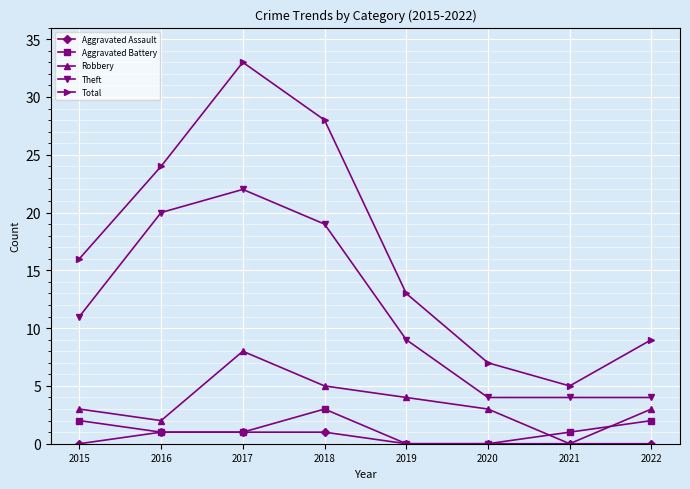

Which series changed the most between 2016 and 2018?

Total